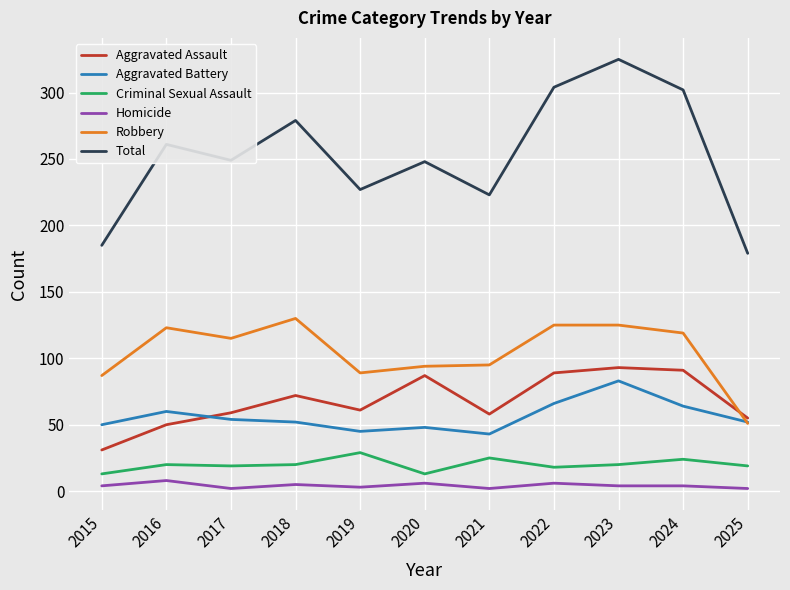

What is the minimum value for Total?

179